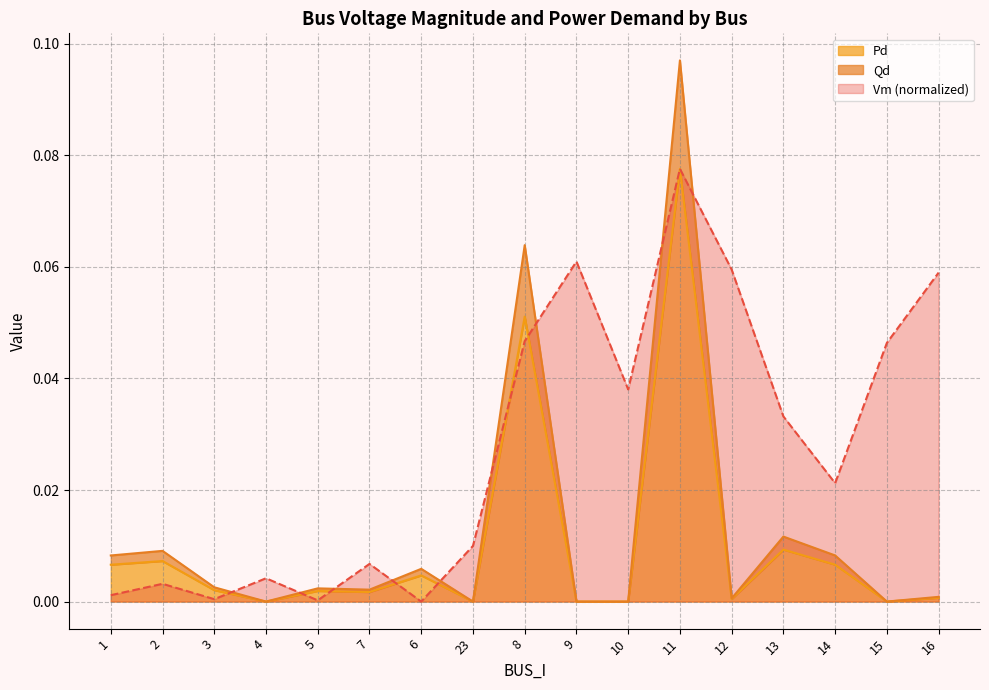

What is the sum of the Vm values at 9 and 23?

0.1